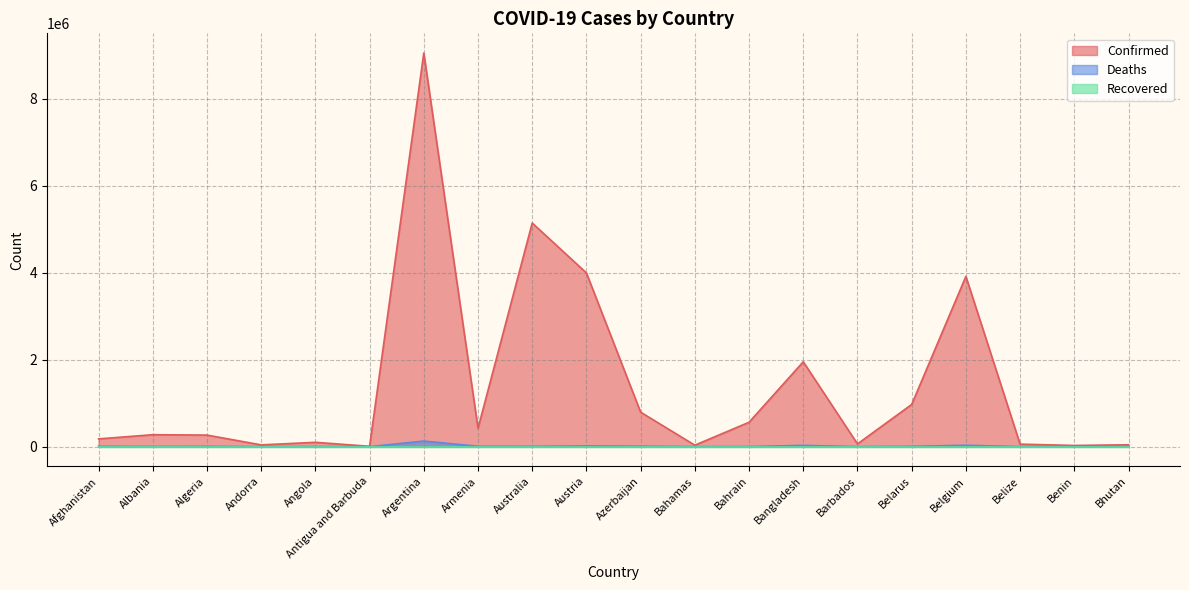

Which series has the largest range (max minus min)?

Confirmed